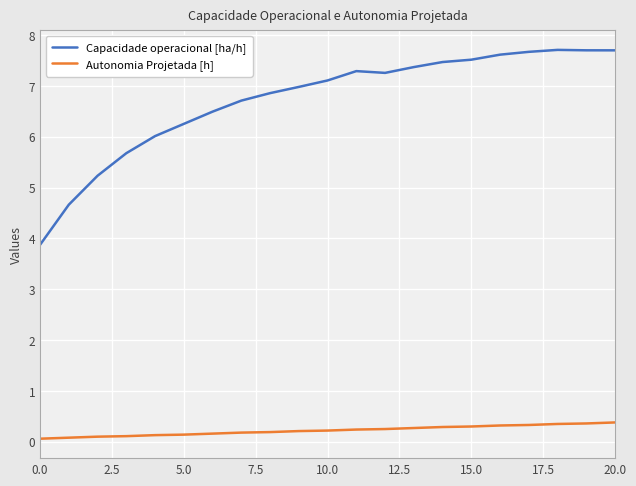

Rank the series by their average value, from lowest to highest.

Autonomia Projetada [h], Capacidade operacional [ha/h]